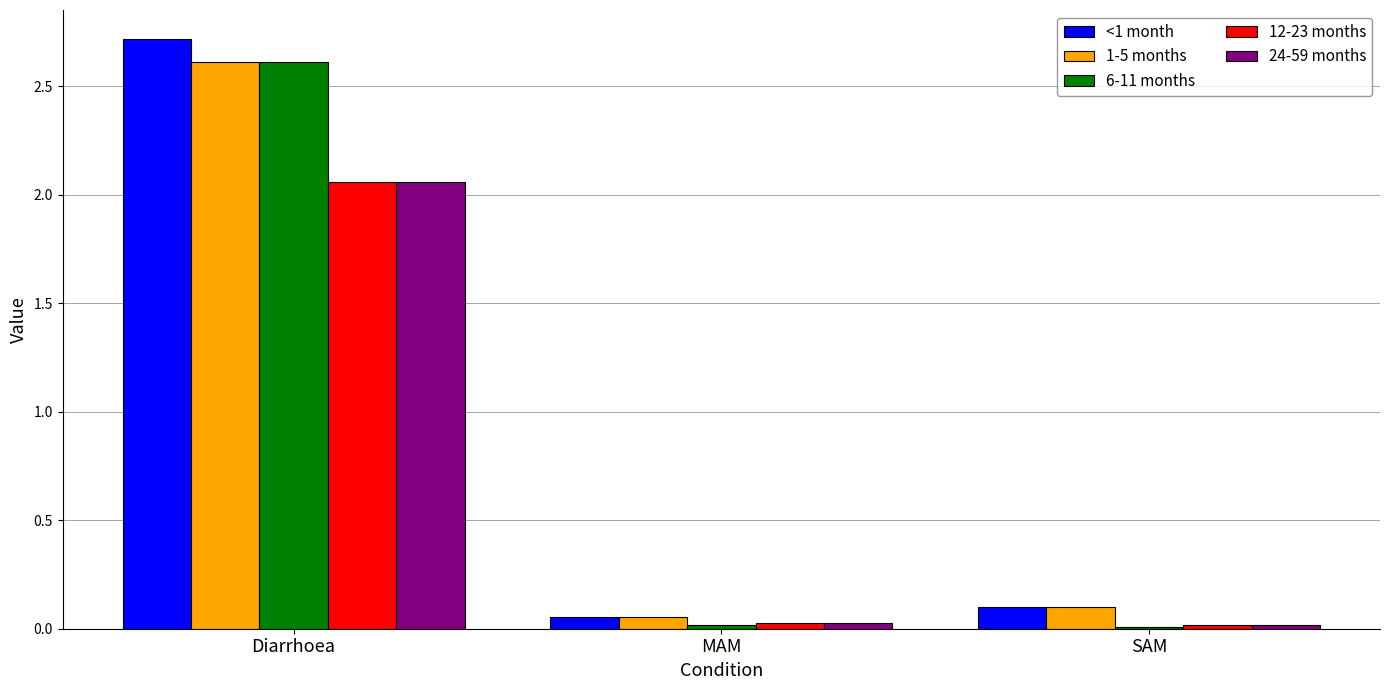

What is the difference between the maximum and minimum values in the 1-5 months series?

2.6